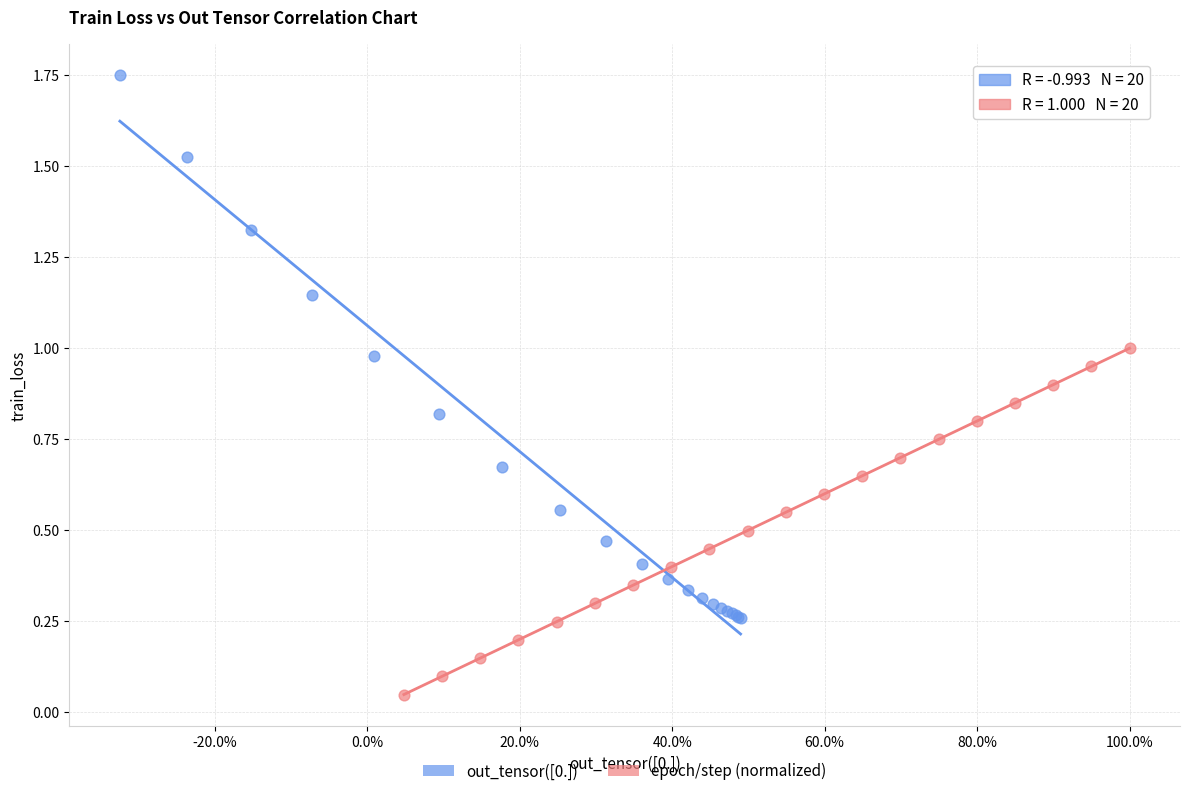

Which series has the widest spread of Y values?

out_tensor([0.])